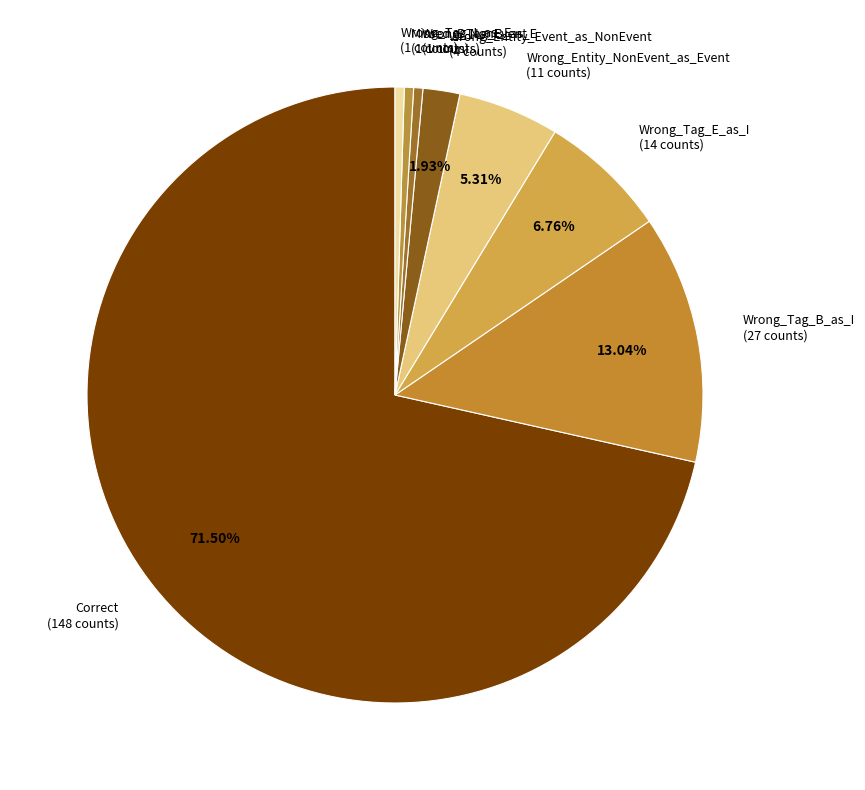

How many slices are in this pie chart?

8